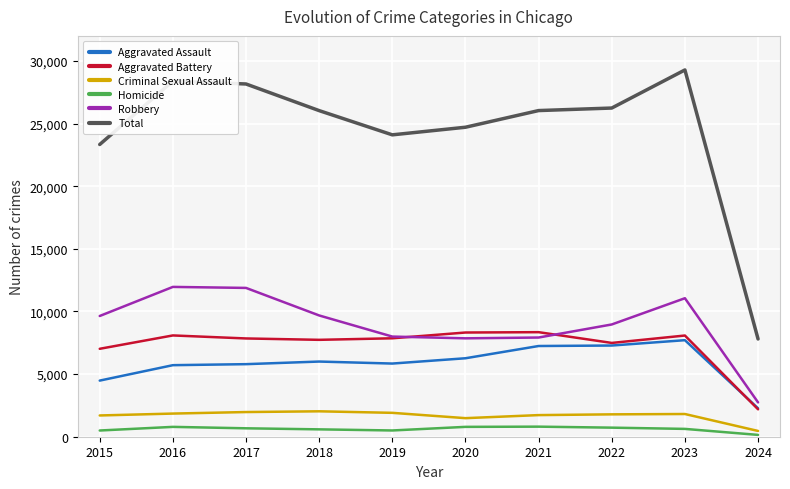

Where is Total nearest to the value 18542?

2015